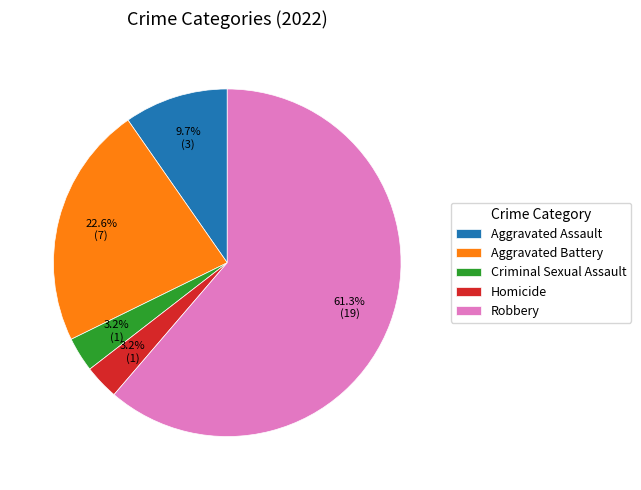

Between Criminal Sexual Assault and Robbery, which is larger?

Robbery